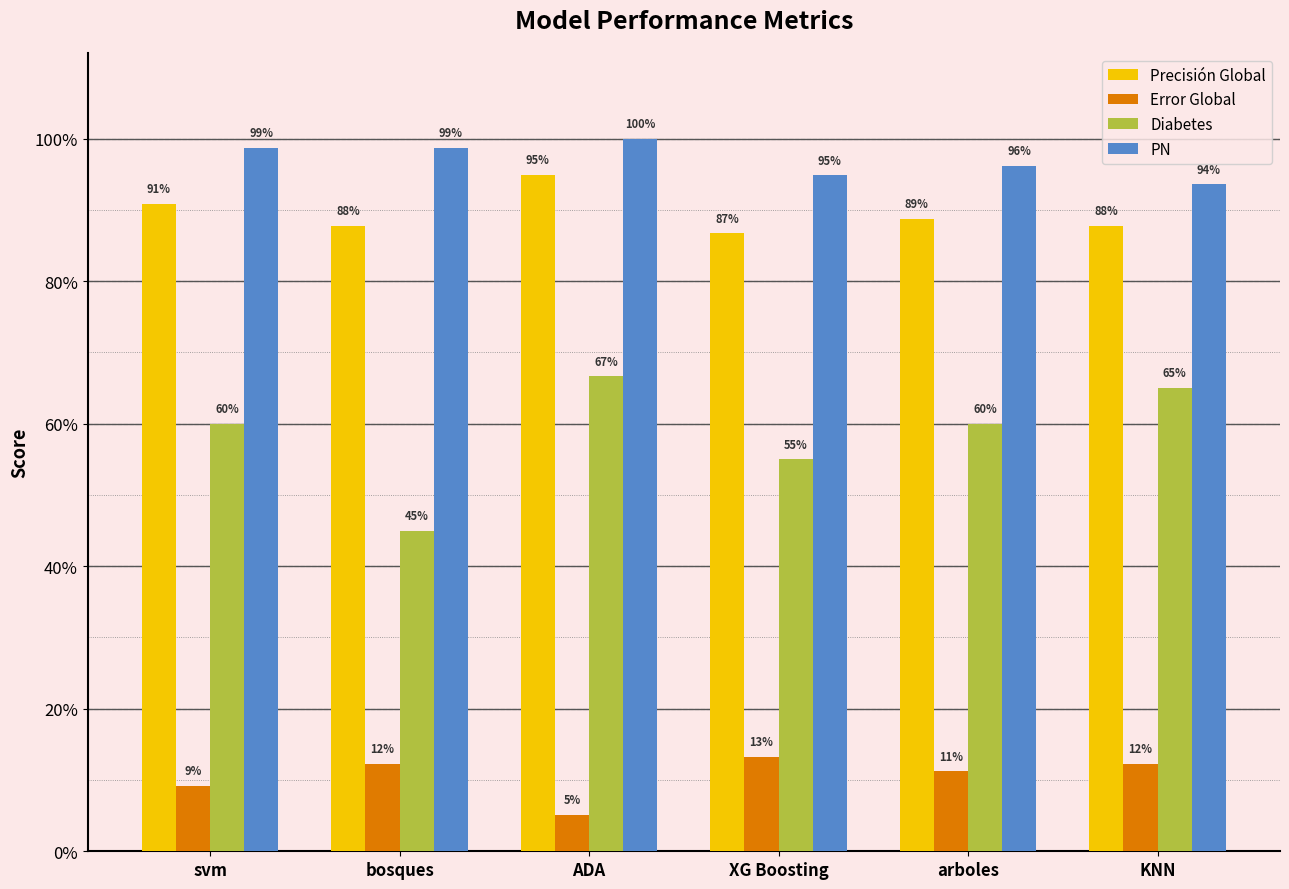

What is the minimum value for PN?

0.9